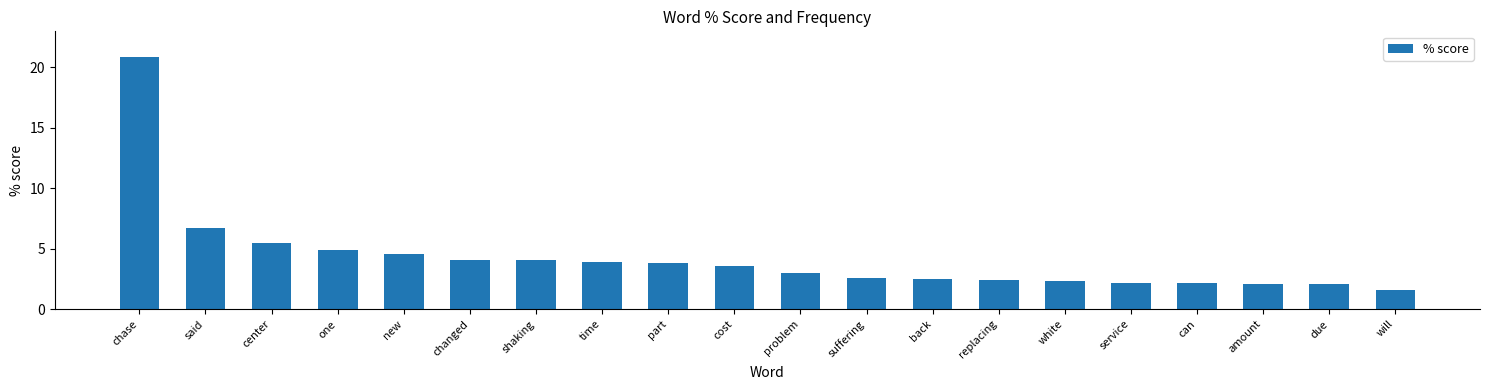

What is the average value?

4.3